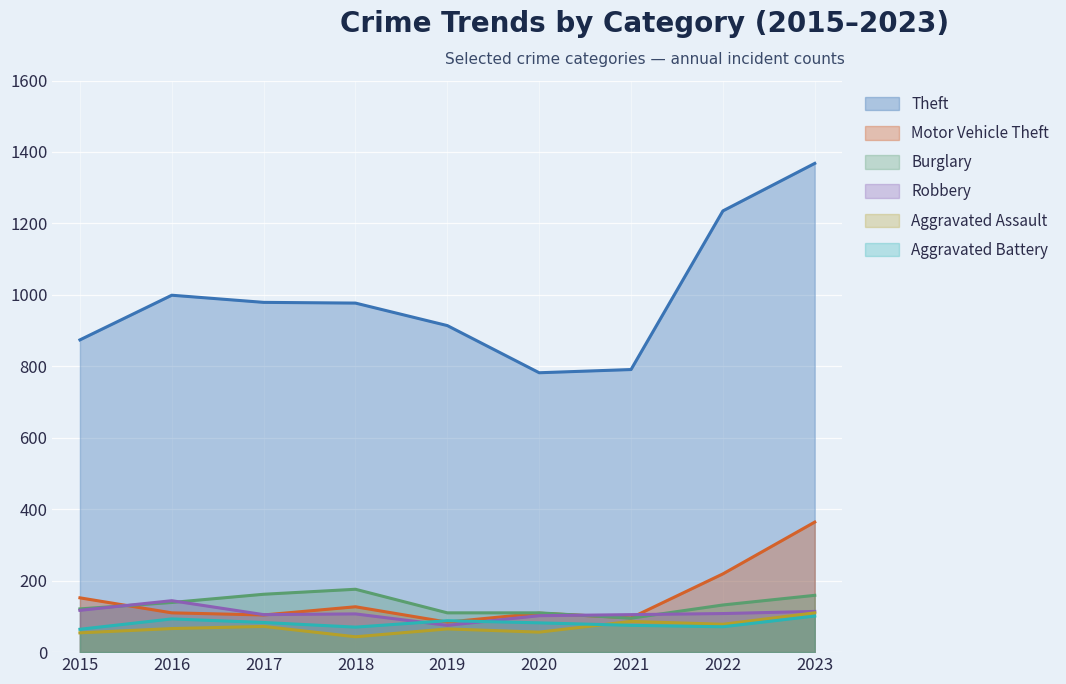

Which series has the widest spread of values?

Theft